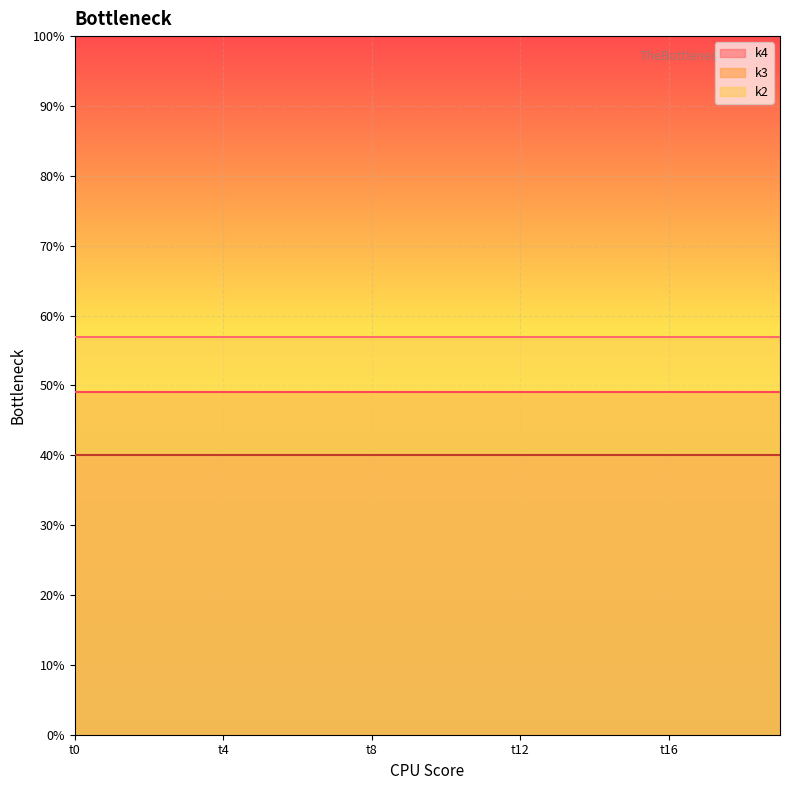

Is it true that k4 equals 40 at t0?

True